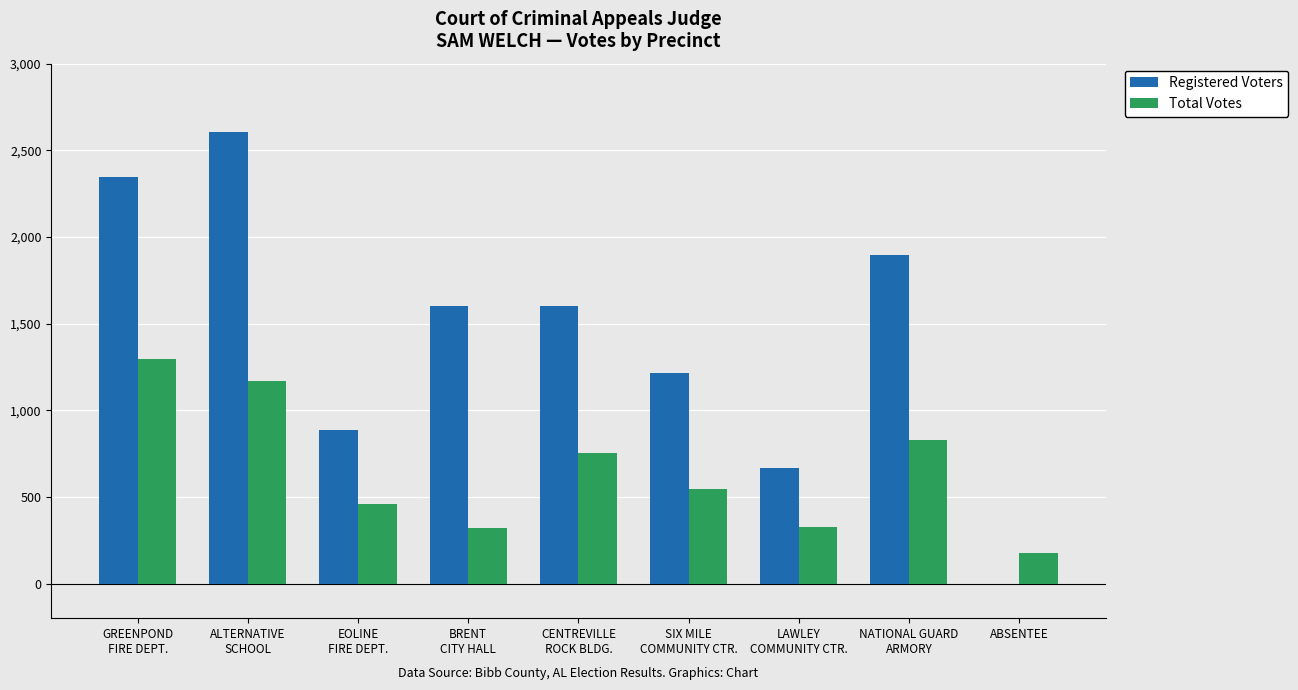

Which series has the largest total across all categories?

Registered Voters